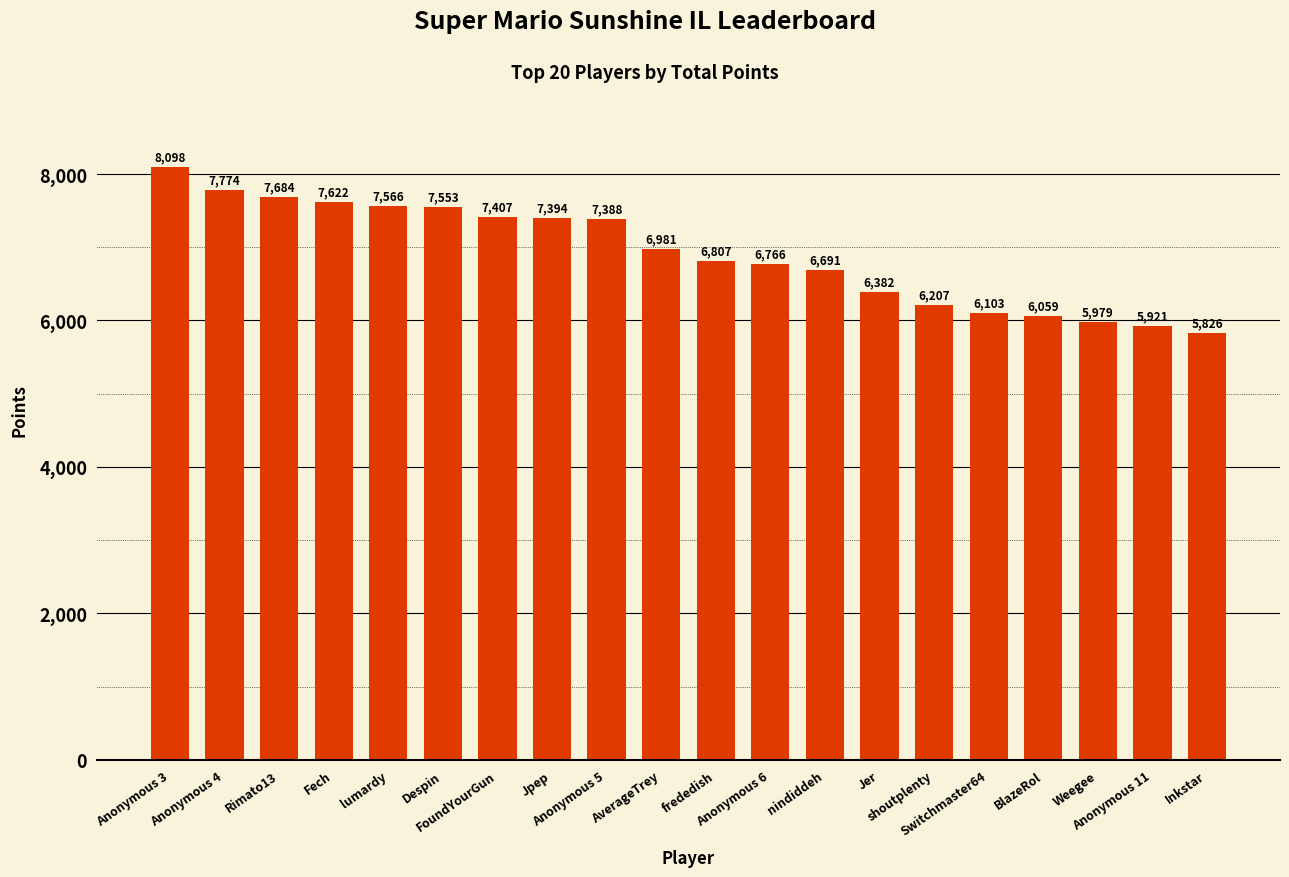

What is the label of the 4th bar from the left?

Fech